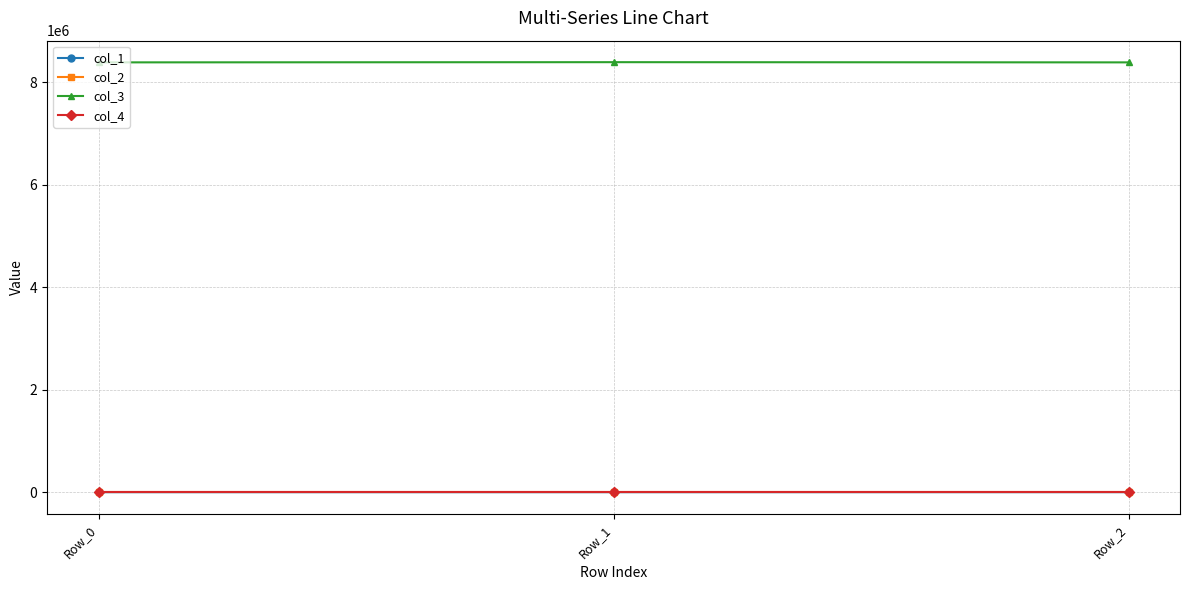

True or false: col_1 has a value of 0.0 at Row_0.

True